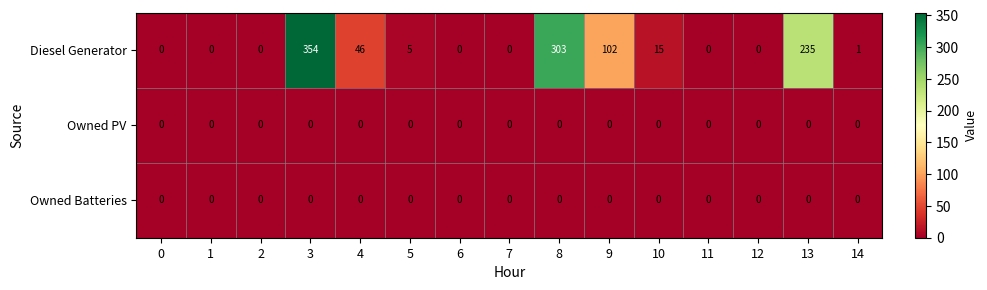

At how many categories does at least one series exceed 87?

4